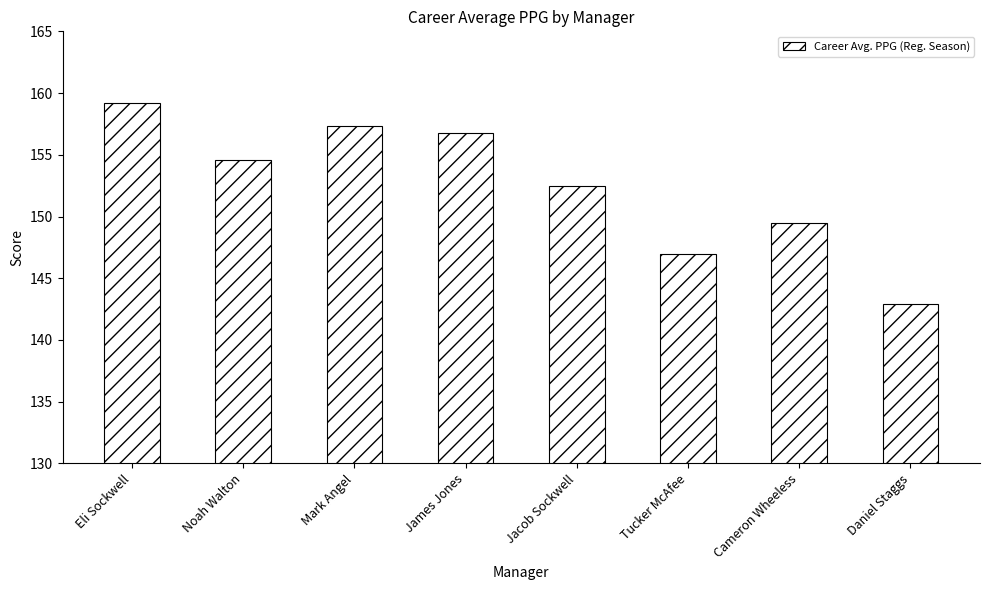

Read the value at Eli Sockwell.

159.2